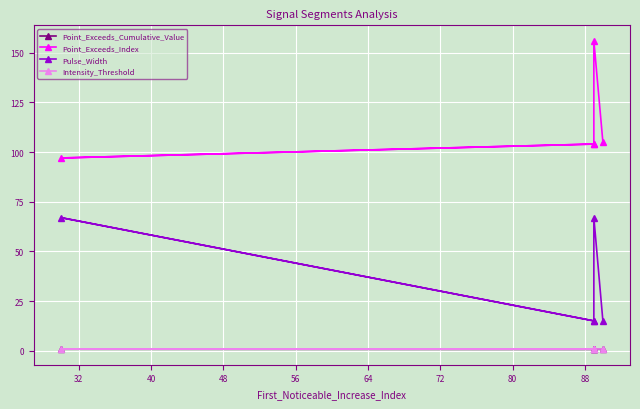

How many categories are shown in the chart?

5